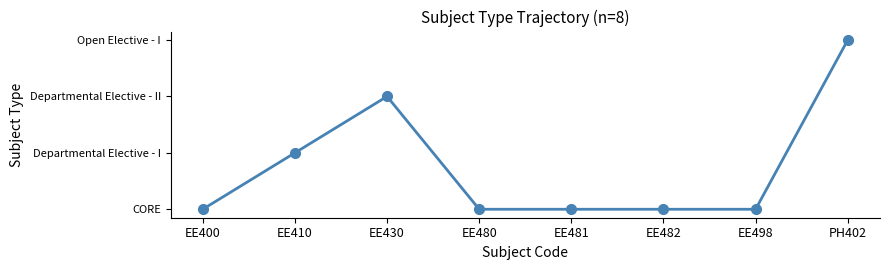

Reading left to right, list all the values displayed in this chart.

0	1	2	0	0	0	0	3